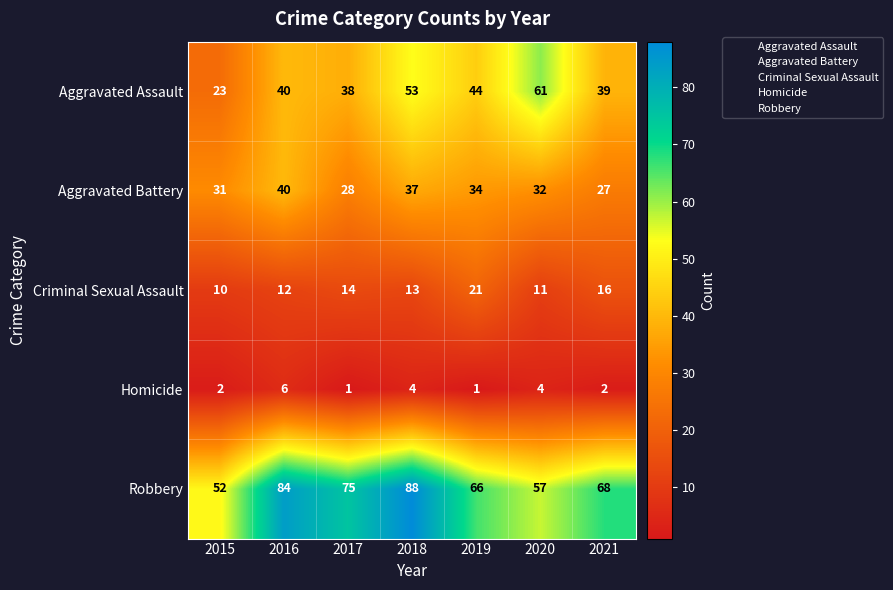

Which category has the lowest value in the Aggravated Assault series?

2015